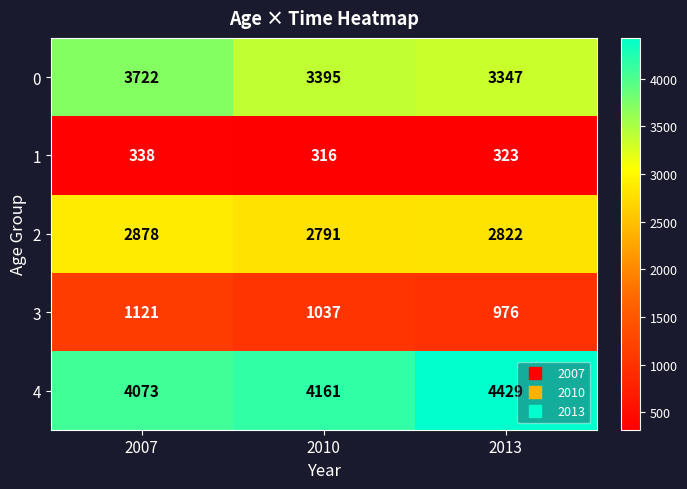

Count the 2 values in the range 2791 to 2878.

3